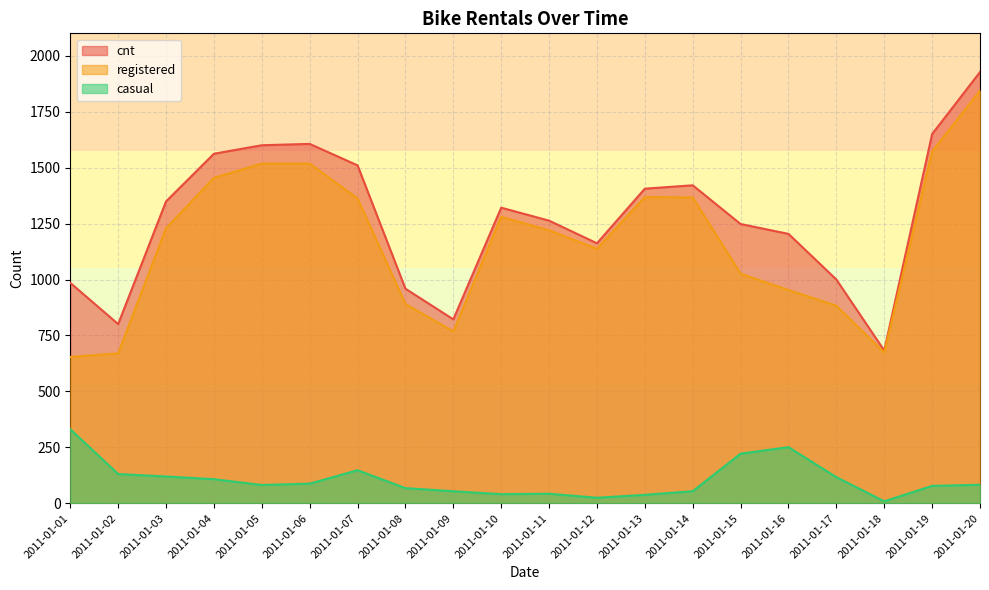

Which series has the largest total across all categories?

cnt